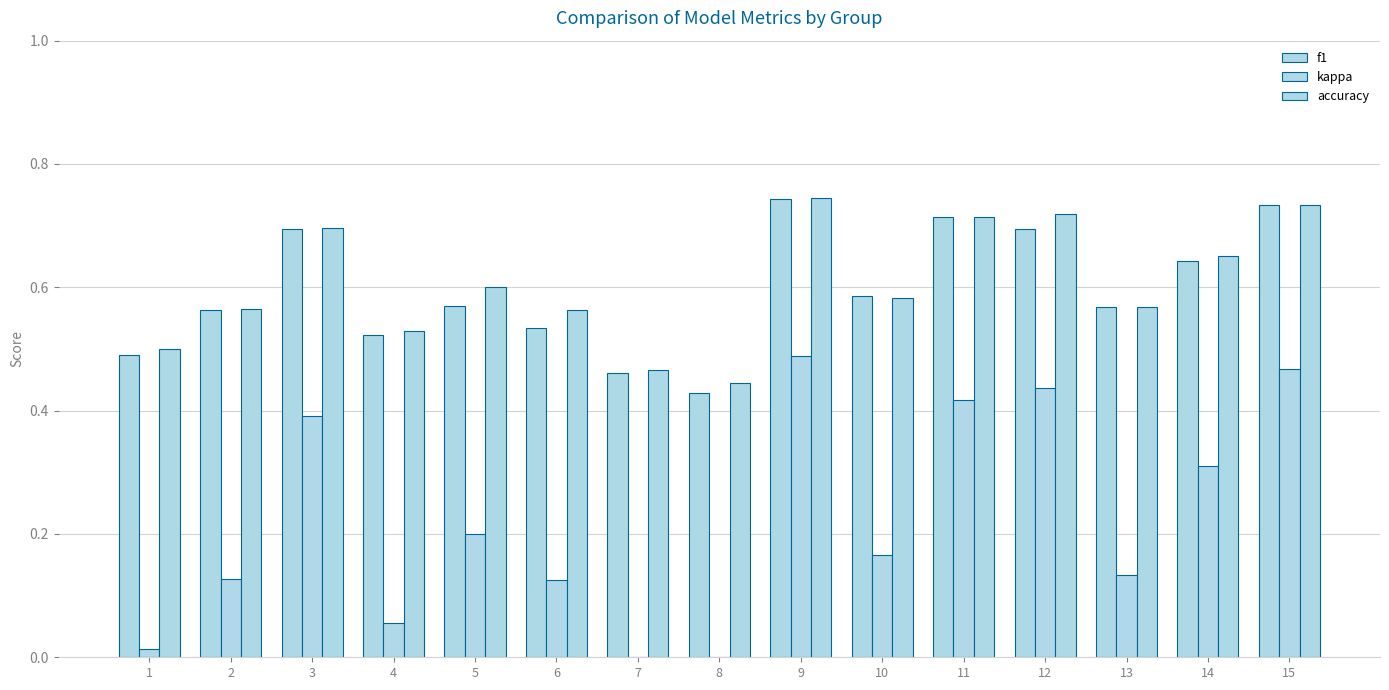

Rank the series by their maximum value, from lowest to highest.

kappa, f1, accuracy